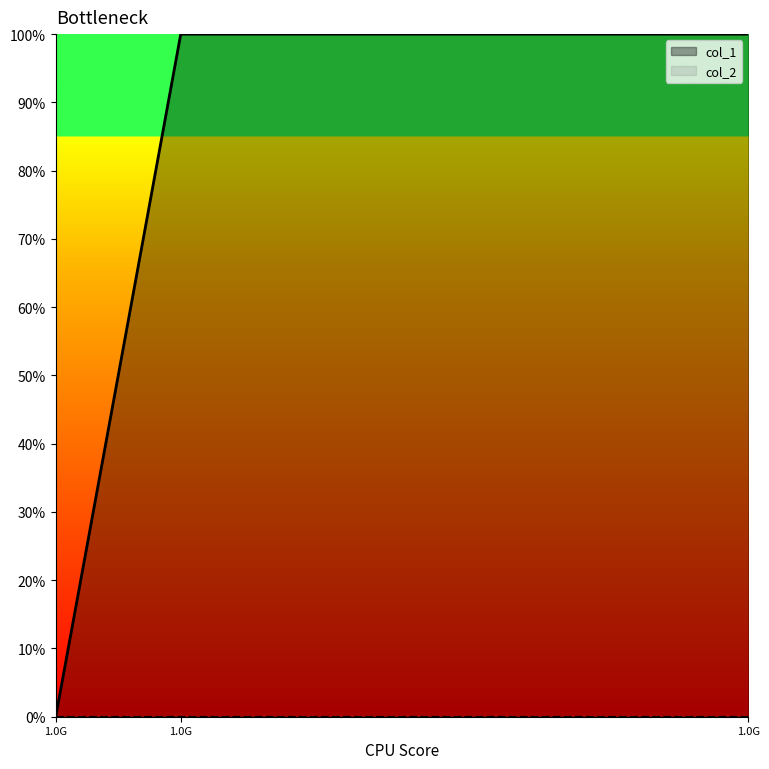

Reading right to left, extract all data points from this chart.

1.0G=1	1.0G=1	1.0G=0